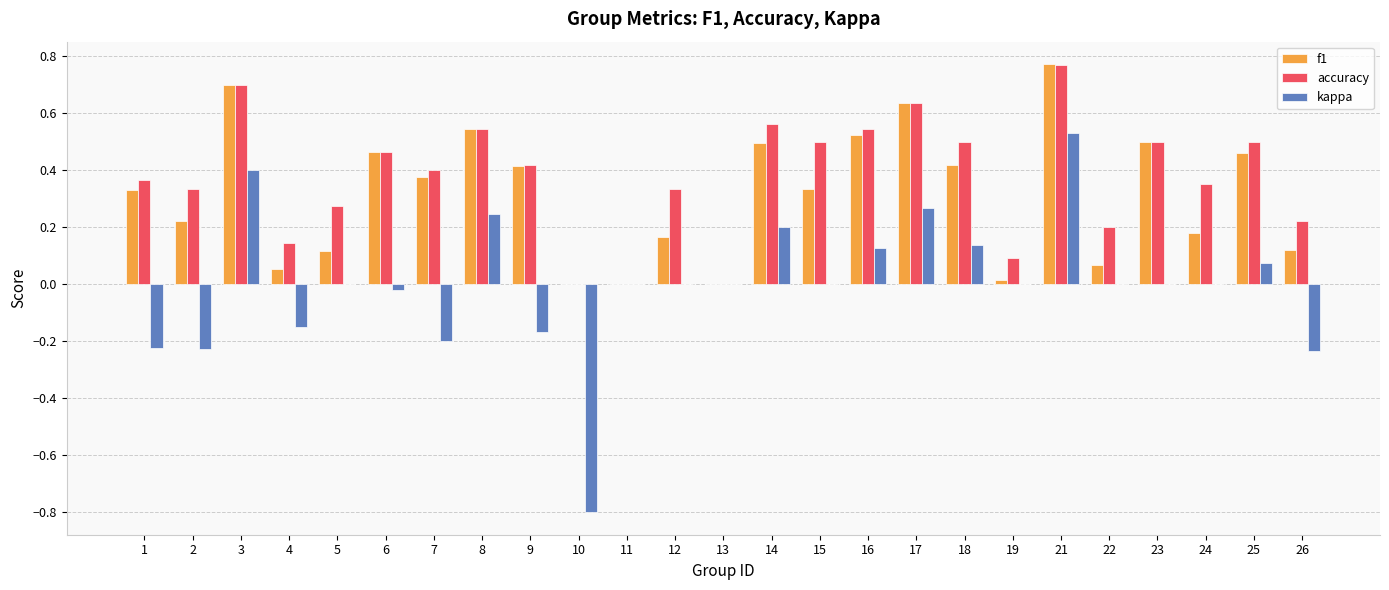

How many data points does each series have?

25